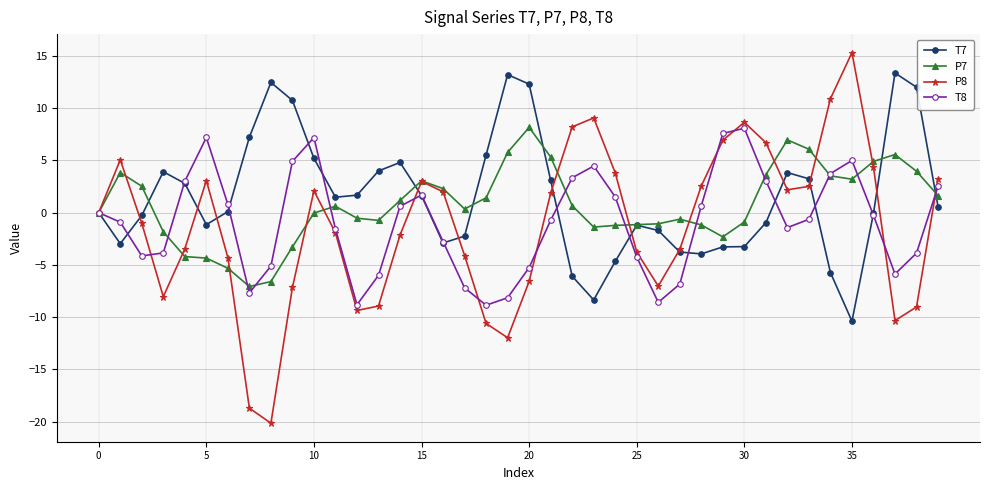

What is the greatest value displayed?

15.3